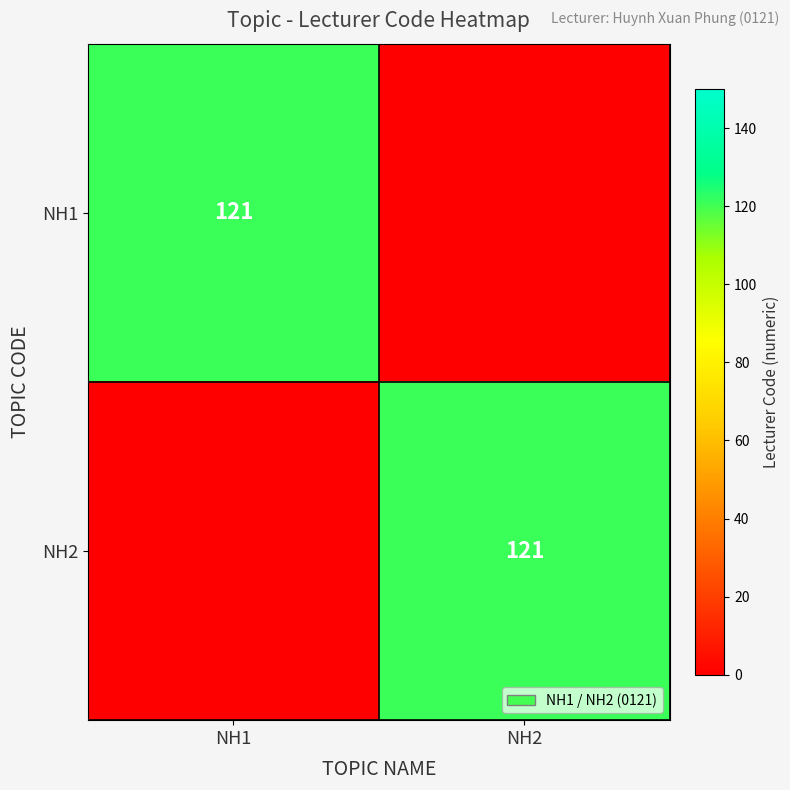

The NH1 series shows 121 at NH1. True or false?

True